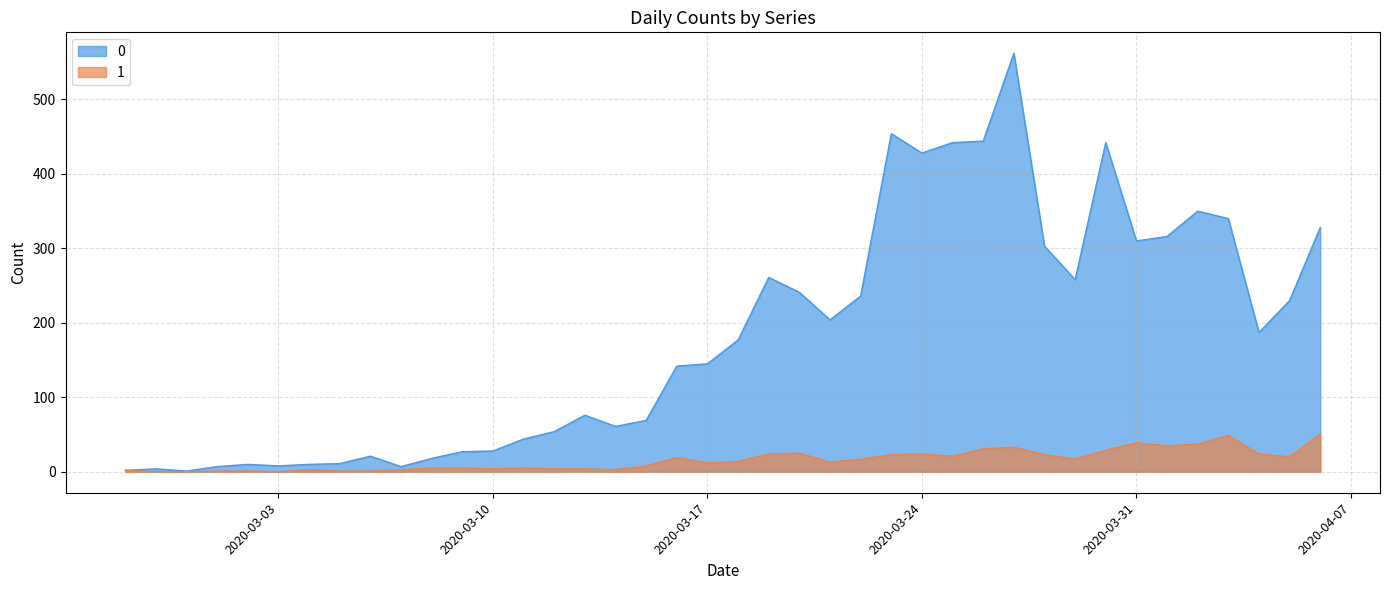

Reading right to left, what are all the values shown in this chart?

0: 328	230	187	340	350	316	310	442	258	303	562	444	442	428	454	236	204	241	261	177	145	142	69	61	76	54	44	28	27	18	7	21	11	10	8	10	7	1	4	2
1: 51	20	24	49	37	35	39	29	17	23	33	31	21	24	23	17	13	25	24	14	12	19	8	3	4	4	5	4	5	5	3	1	1	3	0	1	1	0	0	2